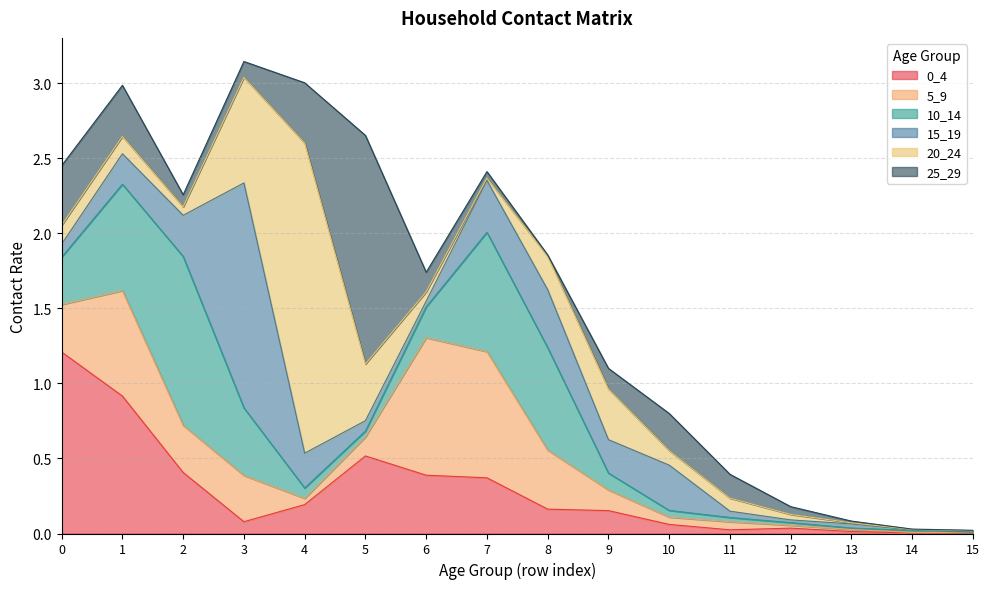

Reading left to right, what are all the values shown in this chart?

0_4: 1.2	0.9	0.4	0.1	0.2	0.5	0.4	0.4	0.2	0.2	0.1	0.0	0.0	0.0	0.0	0.0
5_9: 0.3	0.7	0.3	0.3	0.0	0.1	0.9	0.8	0.4	0.1	0.0	0.1	0.0	0.0	0.0	0.0
10_14: 0.3	0.7	1.1	0.5	0.1	0.0	0.2	0.8	0.7	0.1	0.0	0.0	0.0	0.0	0.0	0.0
15_19: 0.1	0.2	0.3	1.5	0.2	0.1	0.0	0.3	0.4	0.2	0.3	0.0	0.0	0.0	0.0	0.0
20_24: 0.1	0.1	0.1	0.7	2.1	0.4	0.1	0.0	0.2	0.3	0.1	0.1	0.0	0.0	0.0	0.0
25_29: 0.4	0.3	0.1	0.1	0.4	1.5	0.1	0.0	0.0	0.1	0.2	0.2	0.1	0.0	0.0	0.0